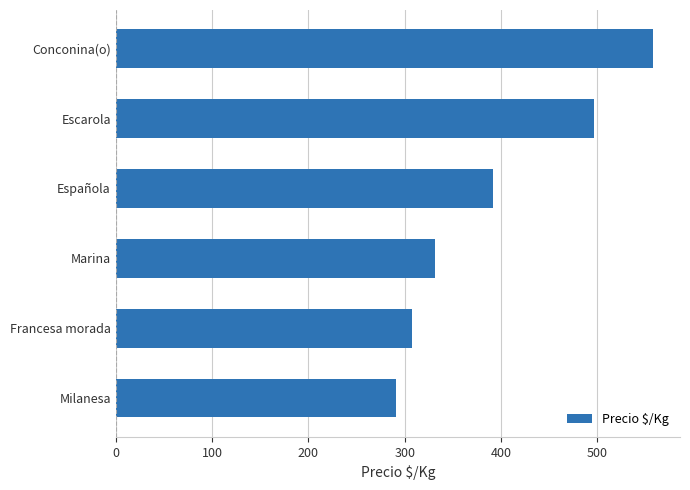

What is the ratio of the value at Española to the value at Marina?

1.2